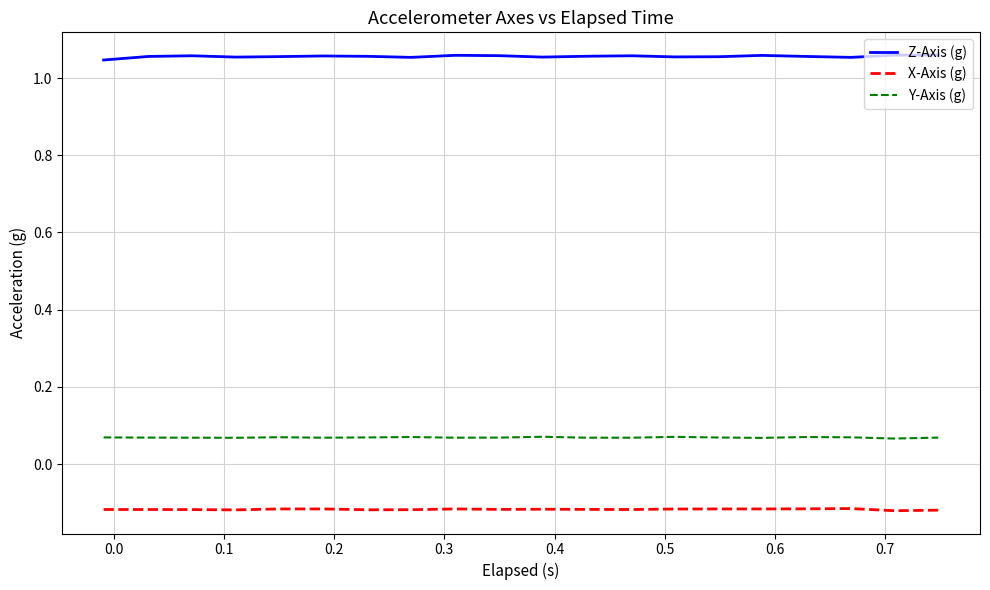

Which series has the largest total across all categories?

Z-Axis (g)